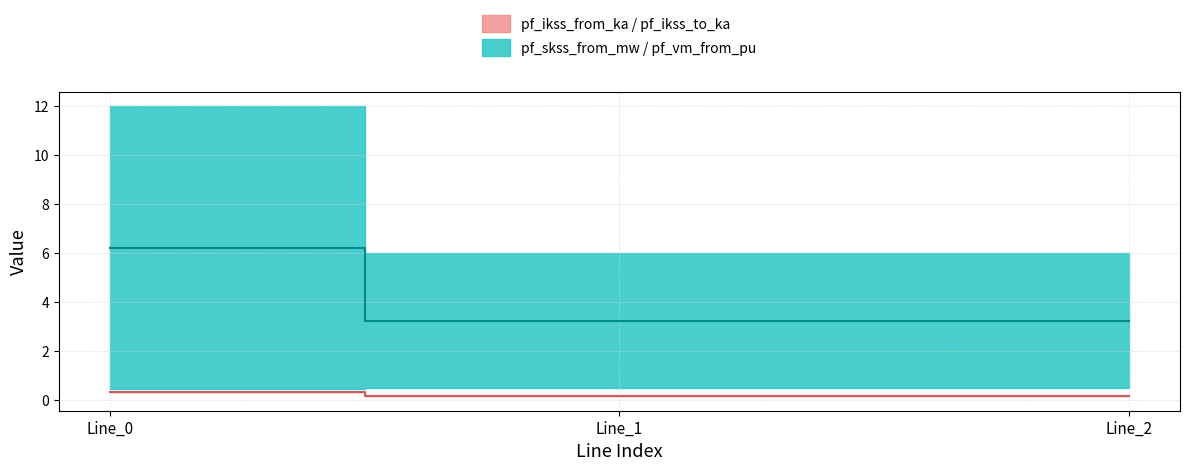

At which category is the sum across all series the highest?

Line_0